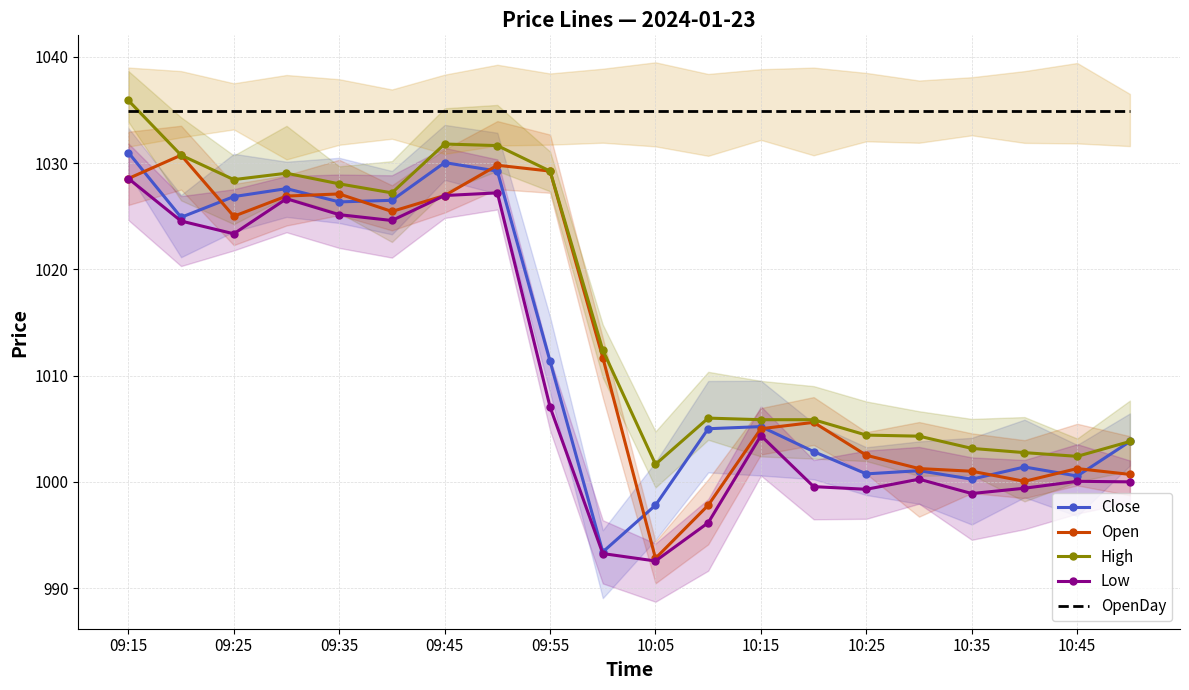

How many values in the Low series exceed 1004?

10